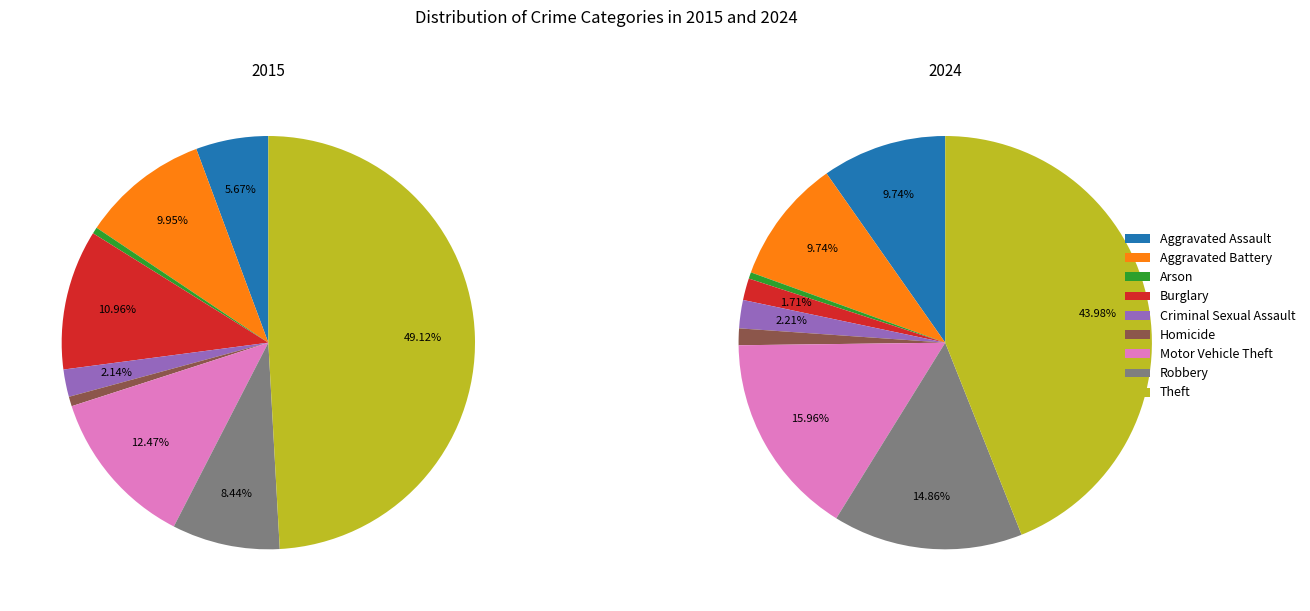

Rank the series at Criminal Sexual Assault from lowest to highest value.

values_2015, values_2024